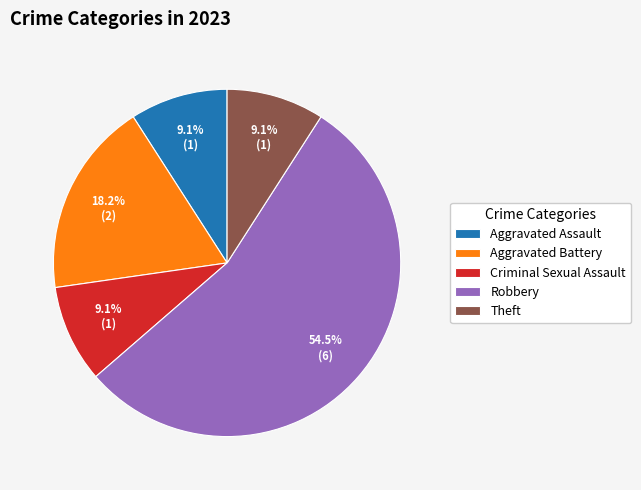

Which category has the biggest portion of the pie?

Robbery